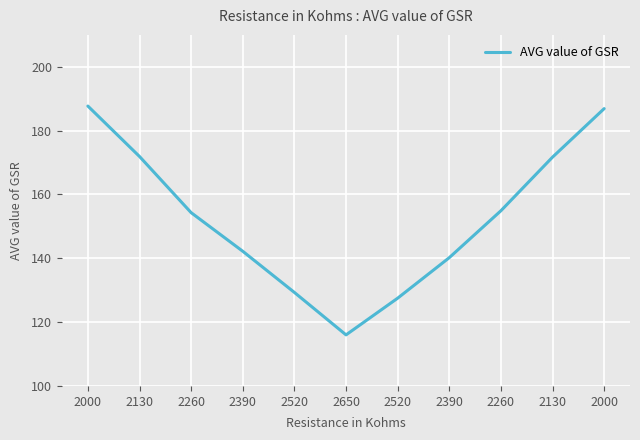

Reading left to right, what are all the values shown in this chart?

2000=187.7	2130=171.9	2260=154.3	2390=142.2	2520=129.3	2650=116.0	2520=127.5	2390=140.2	2260=154.9	2130=171.7	2000=186.9